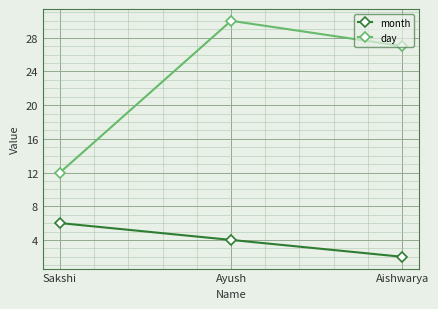

The value of day at Ayush is 41. True or false?

False